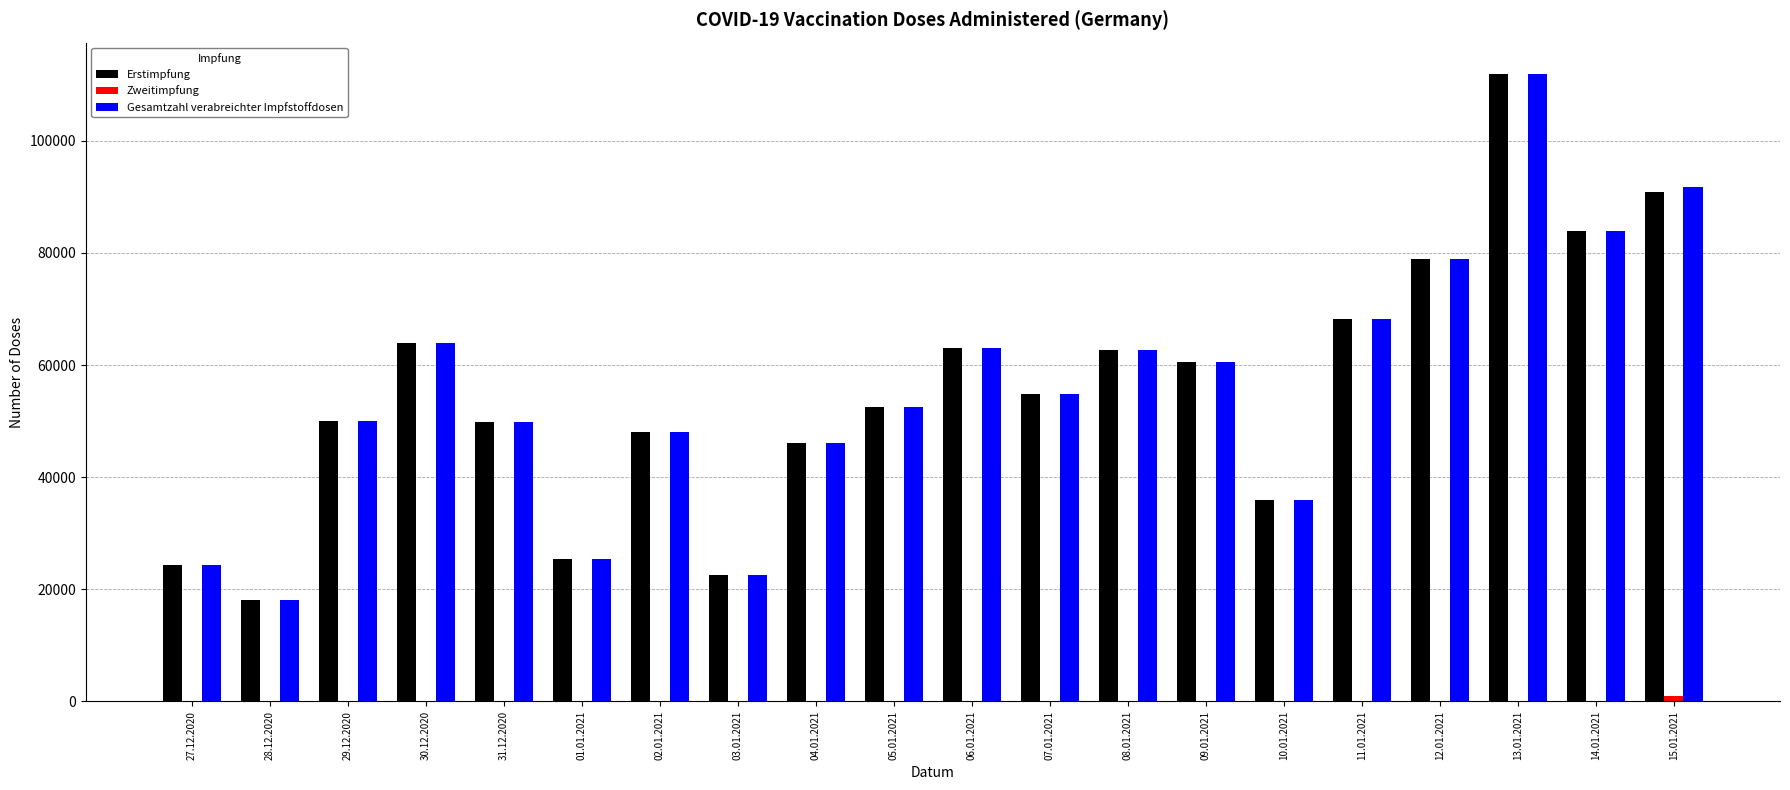

What is the greatest value displayed?

111911